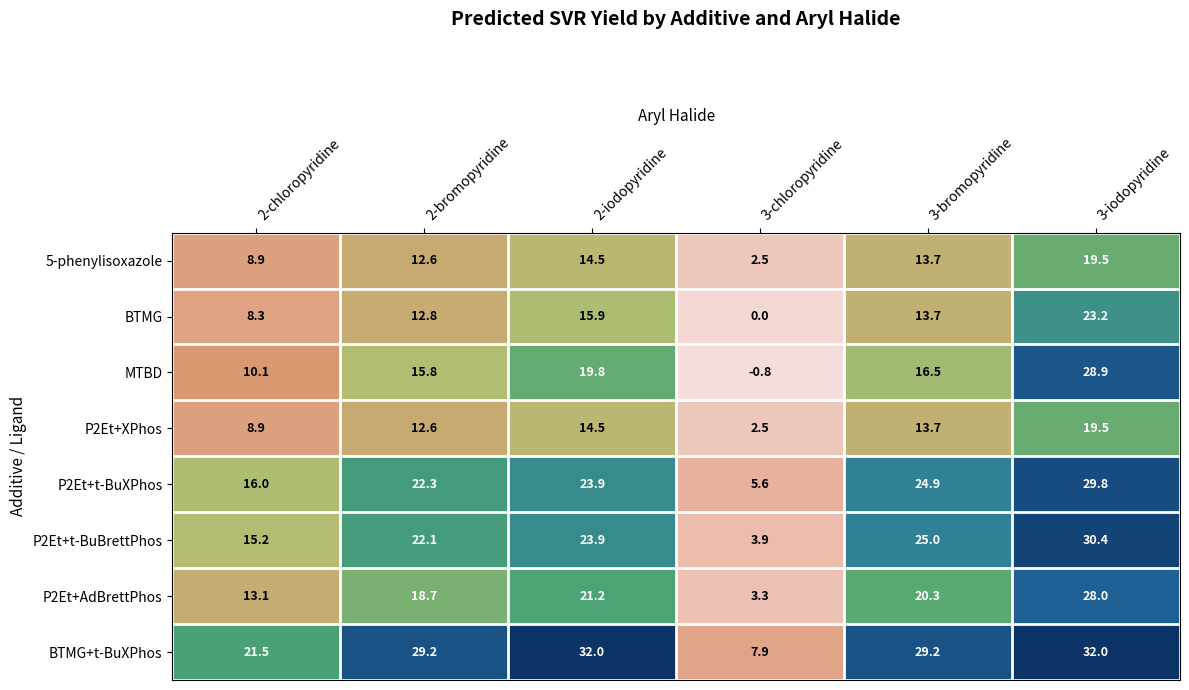

What is the difference between the highest and lowest values at 3-iodopyridine?

12.5